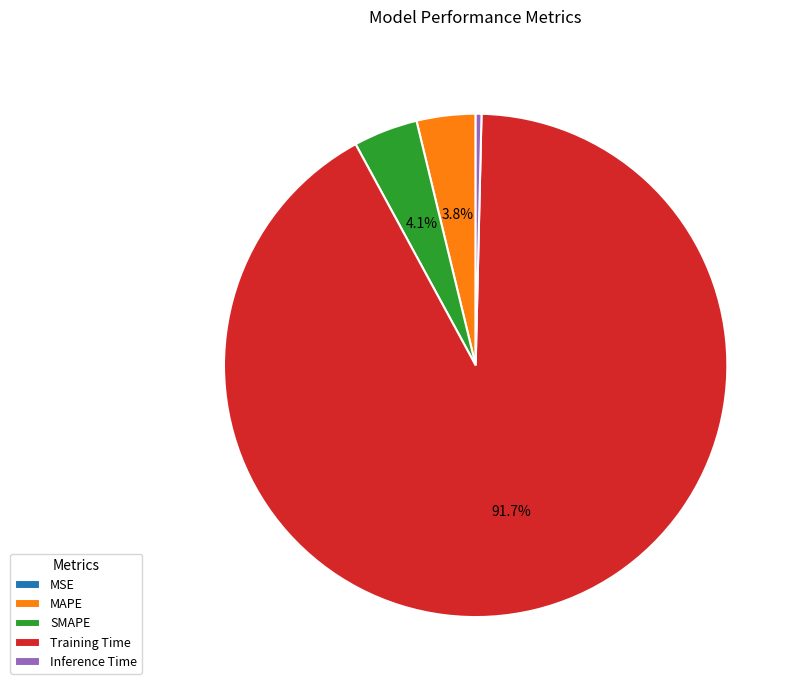

Is there a majority slice in this chart?

Yes